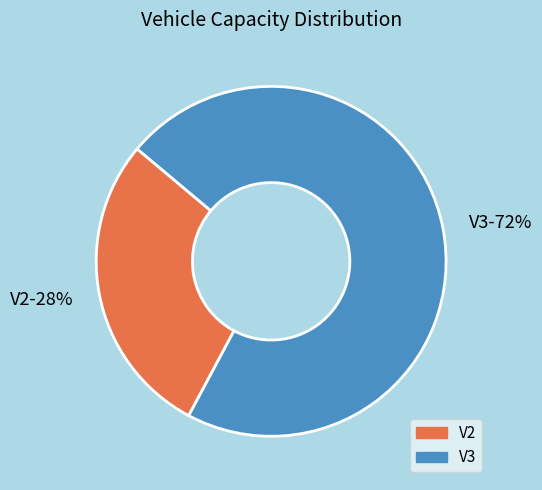

Which slice is the smallest?

V2